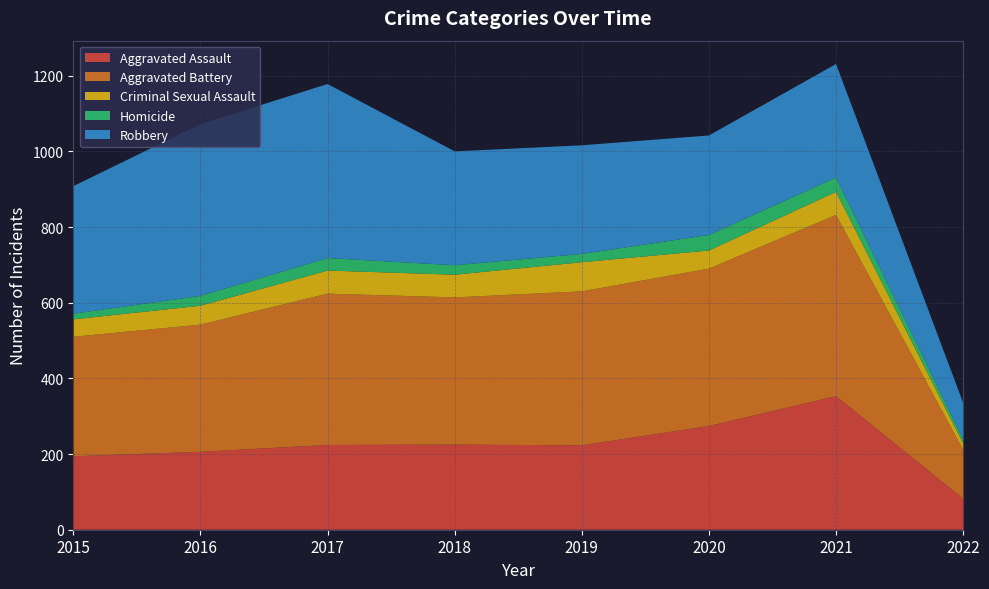

Reading left to right, transcribe all the data shown in this chart.

Aggravated Assault: 2015=194	2016=206	2017=224	2018=225	2019=223	2020=274	2021=353	2022=82
Aggravated Battery: 2015=316	2016=336	2017=400	2018=389	2019=407	2020=416	2021=479	2022=129
Criminal Sexual Assault: 2015=46	2016=50	2017=61	2018=60	2019=77	2020=48	2021=61	2022=17
Homicide: 2015=15	2016=26	2017=33	2018=25	2019=22	2020=41	2021=38	2022=11
Robbery: 2015=337	2016=454	2017=460	2018=301	2019=287	2020=263	2021=300	2022=96